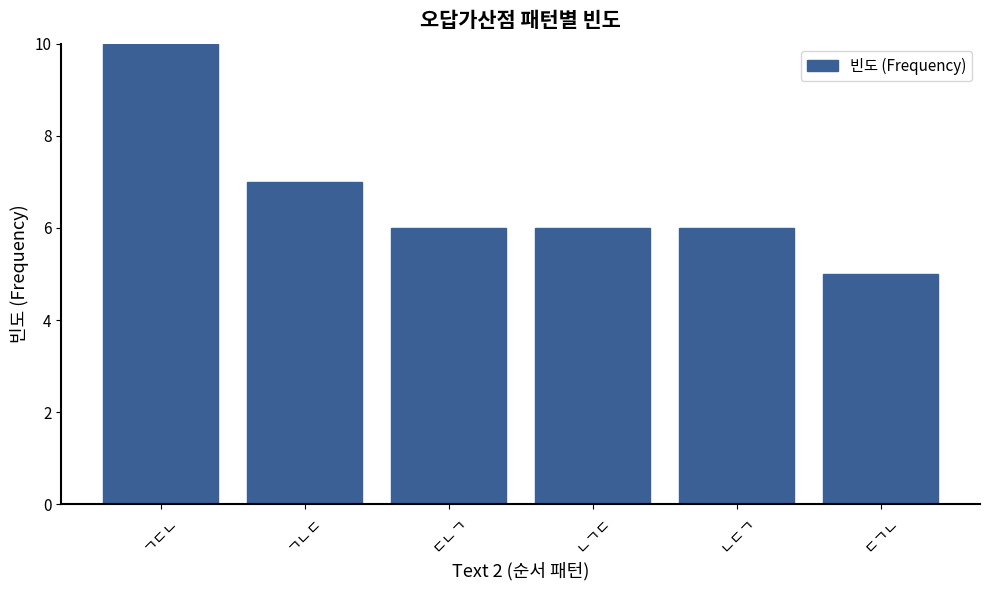

What position from the right is ㄱㄴㄷ?

5